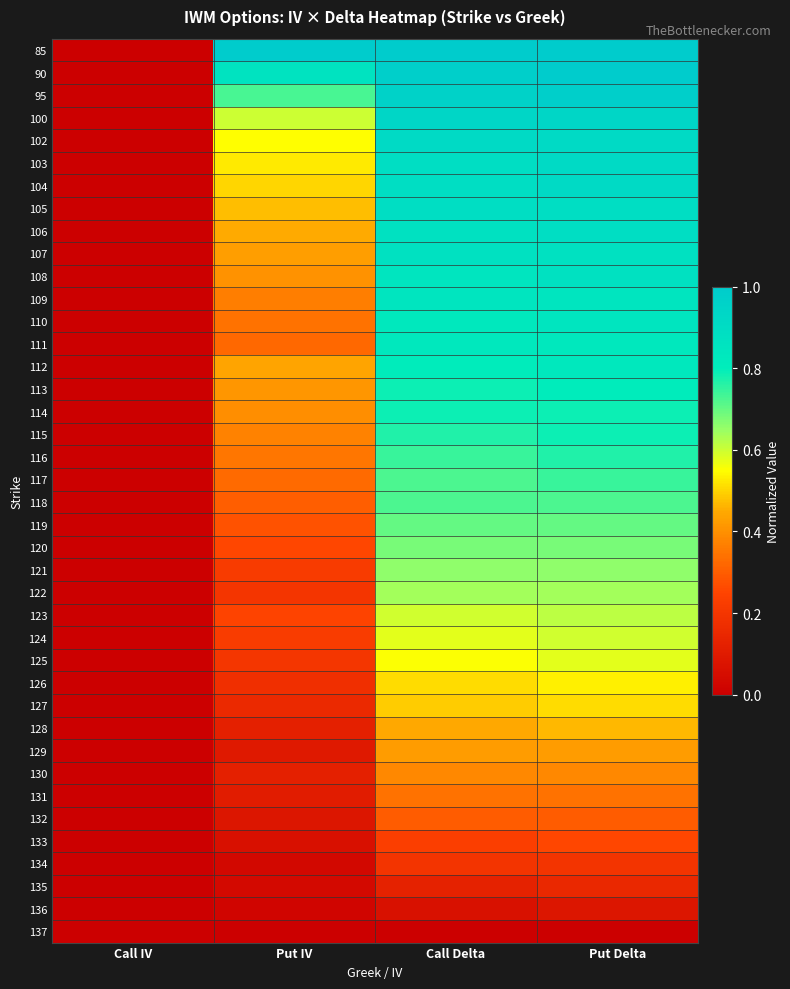

Rank the series at Call IV from highest to lowest value.

85, 90, 95, 100, 102, 103, 104, 105, 106, 107, 108, 109, 110, 111, 112, 113, 114, 115, 116, 117, 118, 119, 120, 121, 122, 123, 124, 125, 126, 127, 128, 129, 130, 131, 132, 133, 134, 135, 136, 137